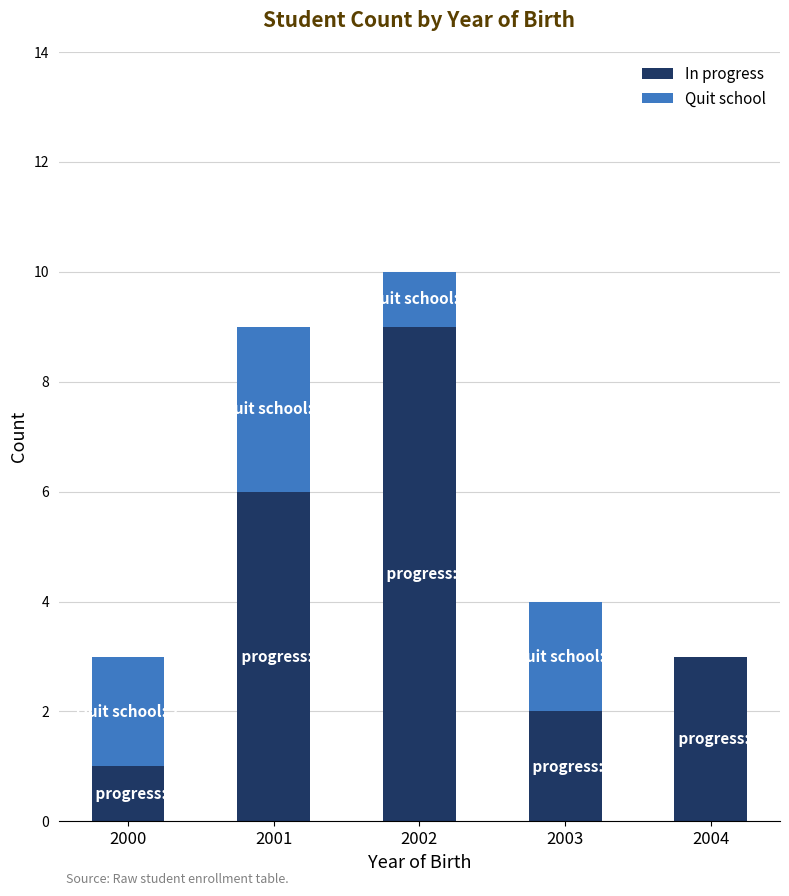

At which category is the sum across all series the highest?

2002